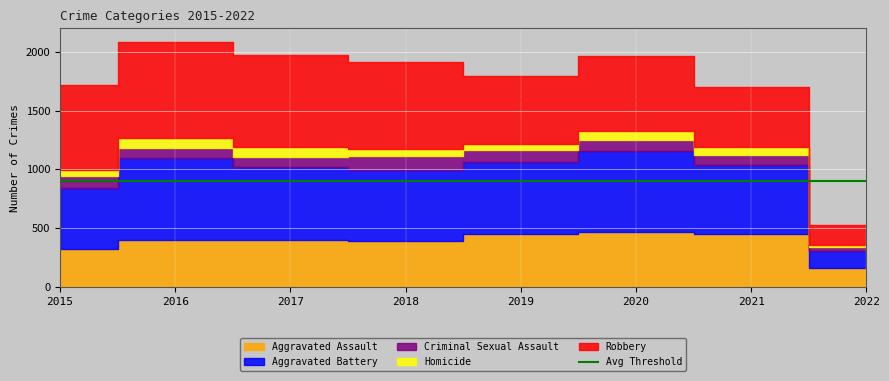

Reading left to right, what are all the values shown in this chart?

Aggravated Assault: 323	402	396	392	452	468	452	165
Aggravated Battery: 515	691	623	600	608	691	587	141
Criminal Sexual Assault: 105	87	90	122	102	88	84	33
Homicide: 50	87	82	56	53	81	69	16
Robbery: 726	819	780	741	577	639	506	171